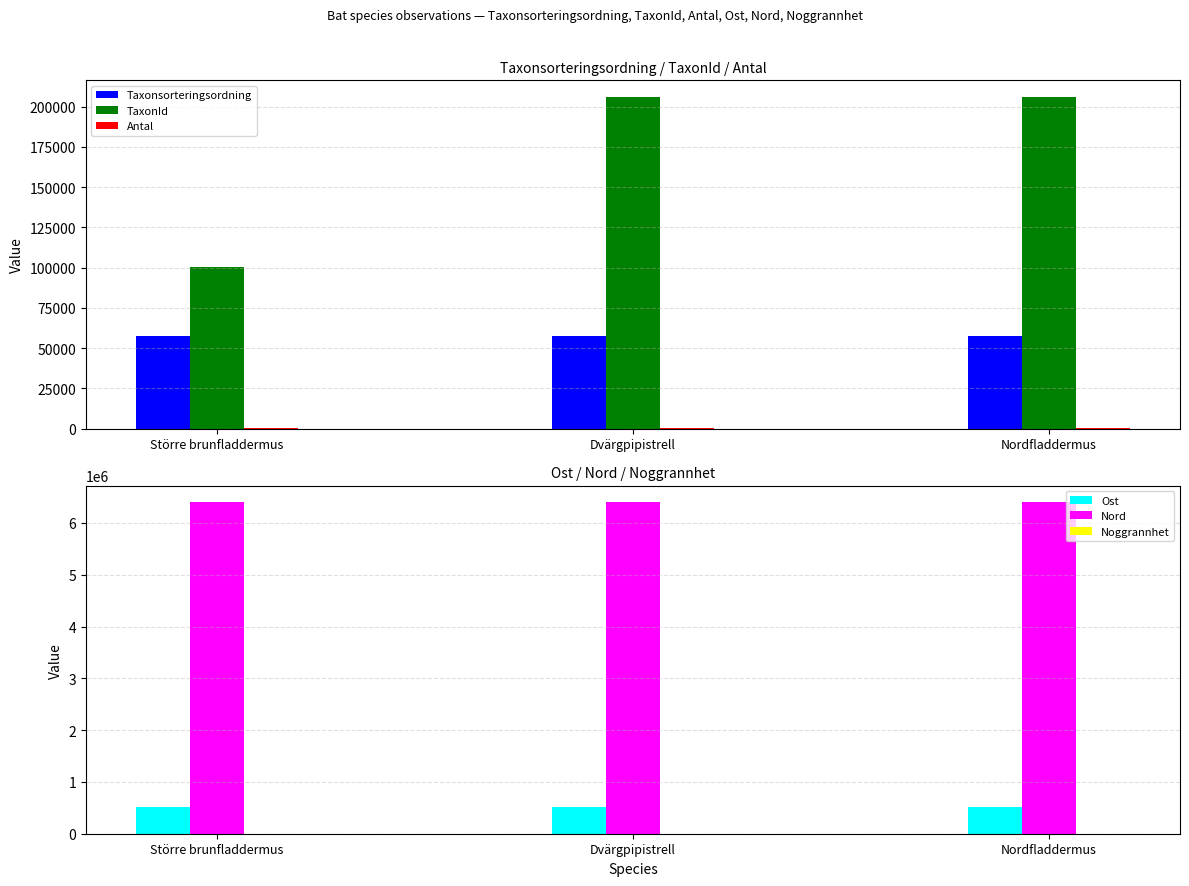

Reading left to right, what are all the values shown in this chart?

Taxonsorteringsordning: 57498	57503	57484
TaxonId: 100092	205995	205998
Antal: 1	3	8
Ost: 514305	514305	514305
Nord: 6401774	6401774	6401774
Noggrannhet: 10	10	10